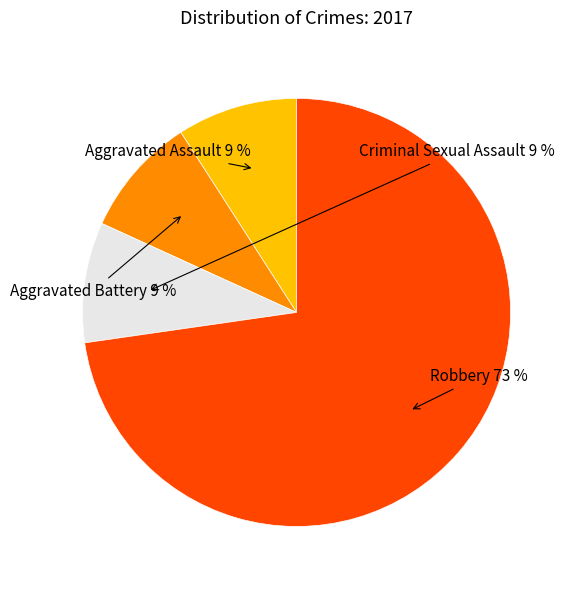

What is the majority slice?

Robbery